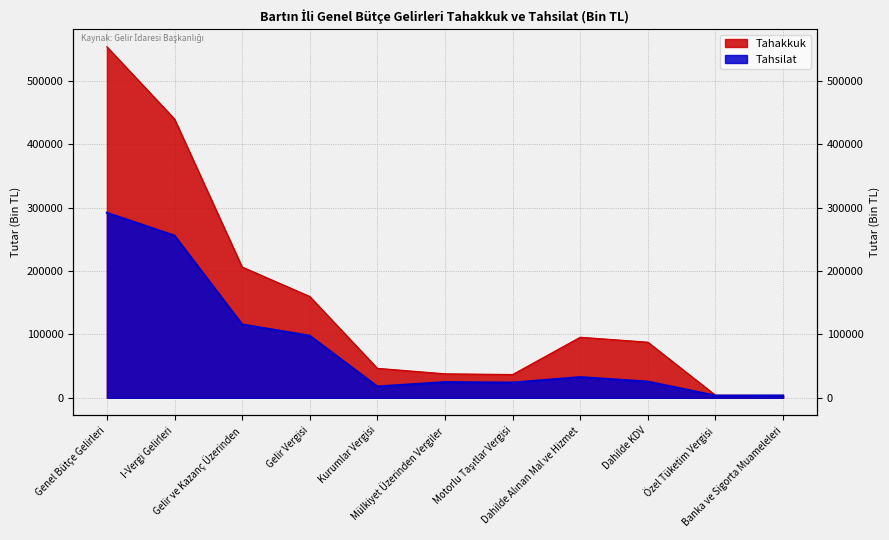

At which label is Tahakkuk closest to 278600?

Gelir ve Kazanç Üzerinden